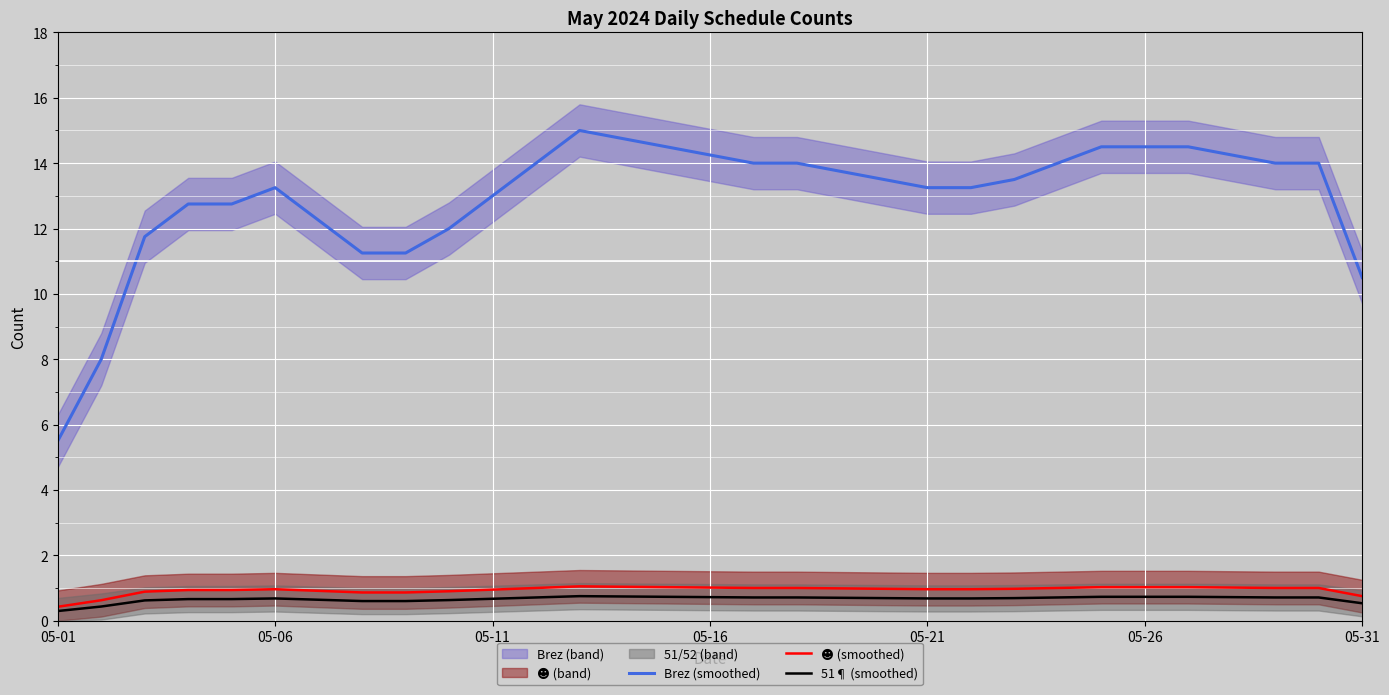

How many interior local peaks does the 51¶ (smoothed) series have?

3